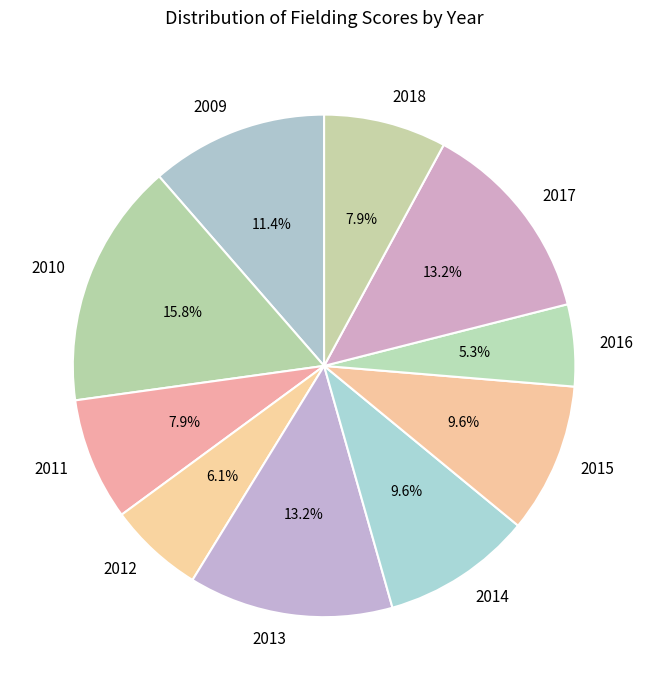

To the nearest percent, what is the difference between the 2011 and 2013 slice percentages?

5%